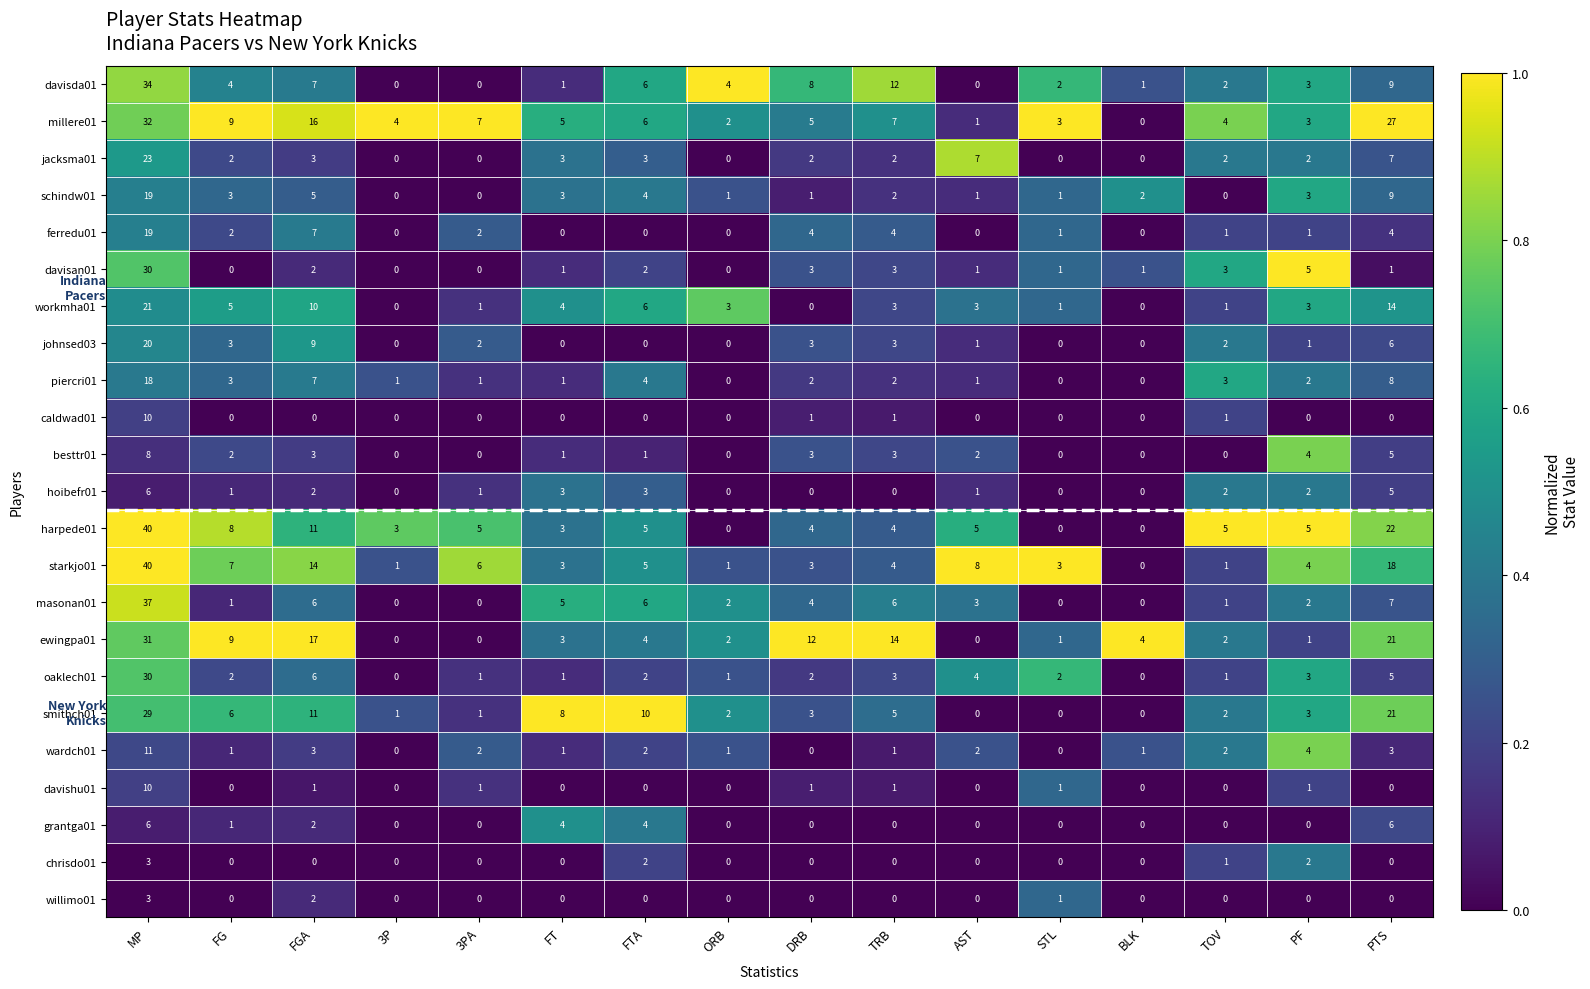

Which series changed the most between FT and TOV?

smithch01